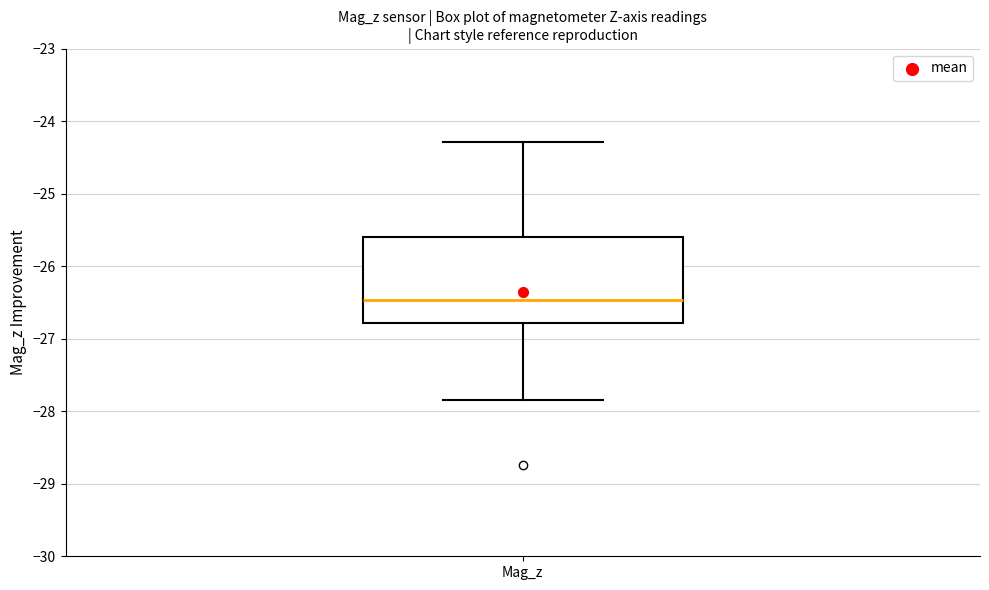

Read this box plot against the y-axis: the position of the median line, the range covered by the box, and the ends of both whiskers. The values are not printed on the chart, so give them approximately, as read against the axis.

median -26.5, box -26.8 to -25.6, whiskers -27.8 to -24.3